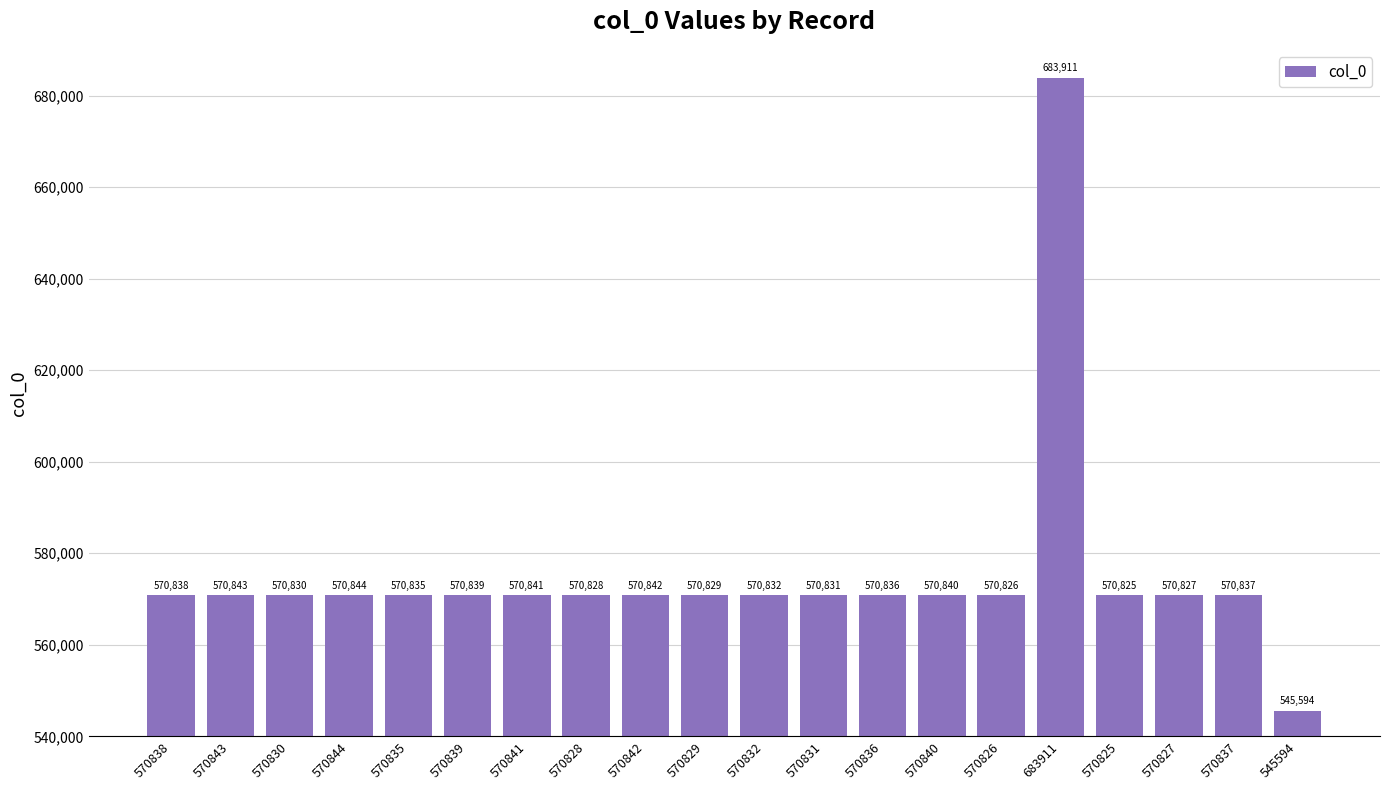

How many categories are shown in the chart?

20